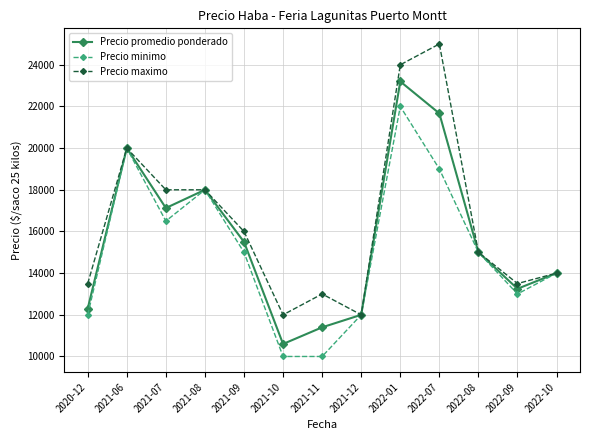

Is the value of Precio minimo at 2021-12 greater than the value of Precio maximo at 2020-12?

No